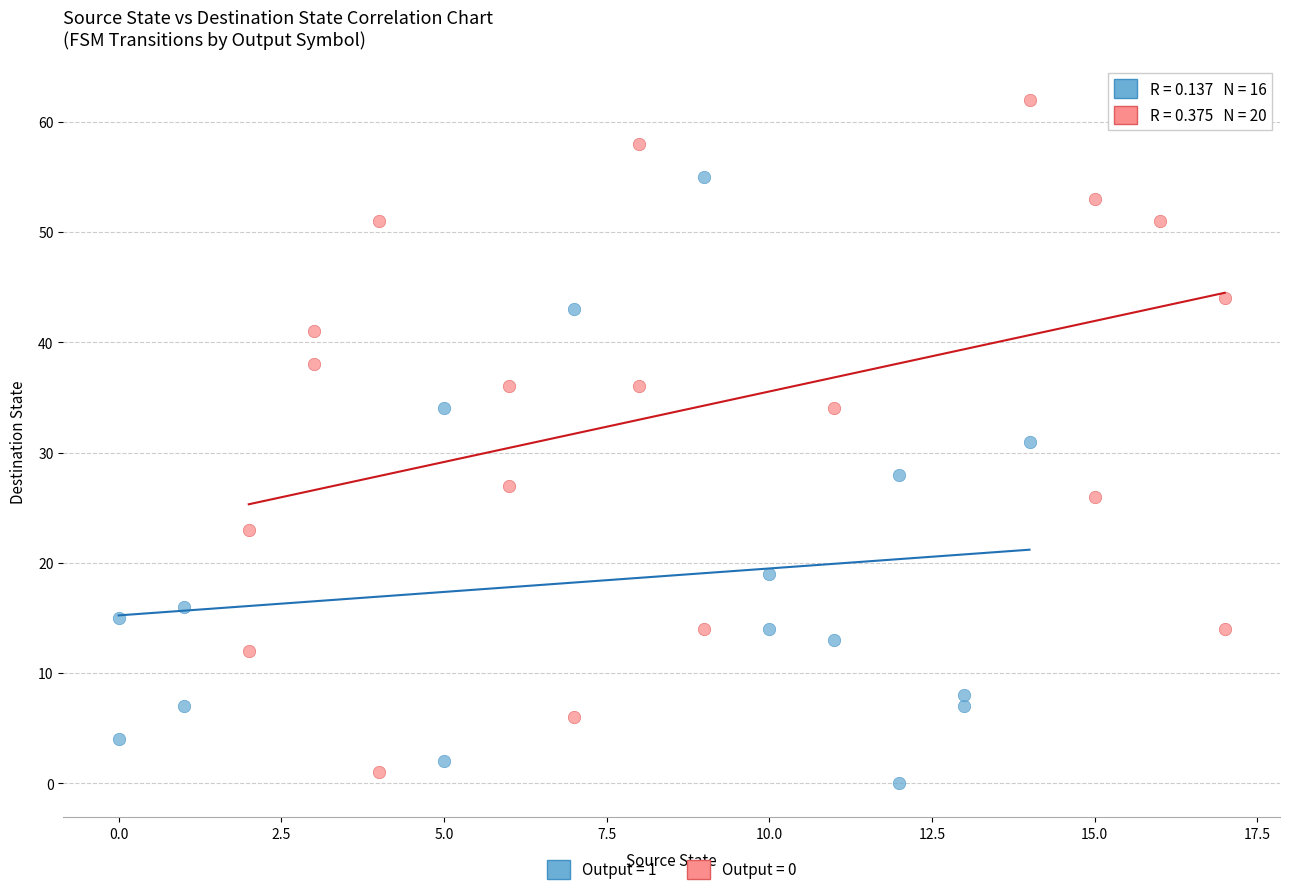

Which series contains the highest Y value?

Output = 0